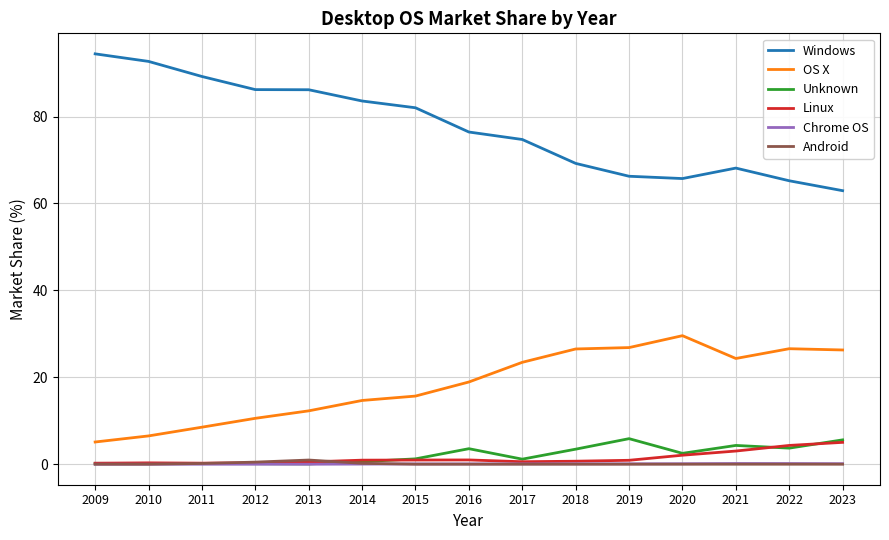

True or false: OS X and Windows cross at least once.

False